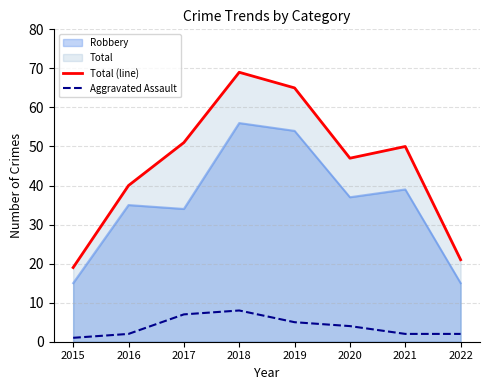

How many values in the Aggravated Assault series exceed 4?

3